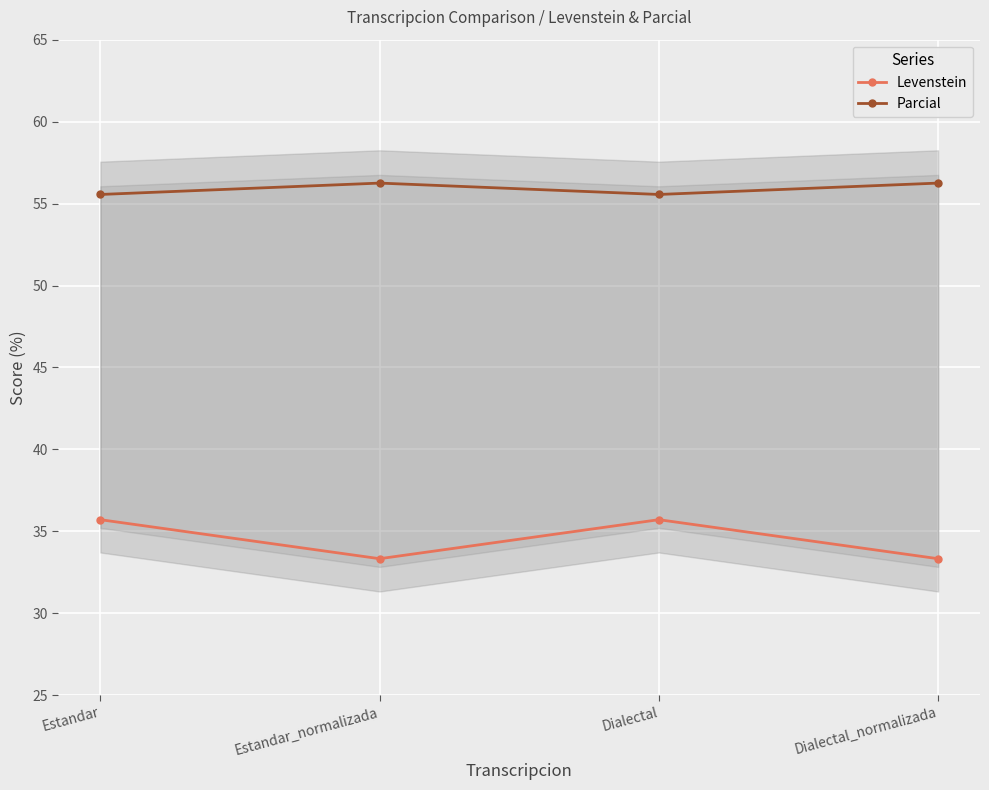

What is the minimum value shown in the chart?

33.3